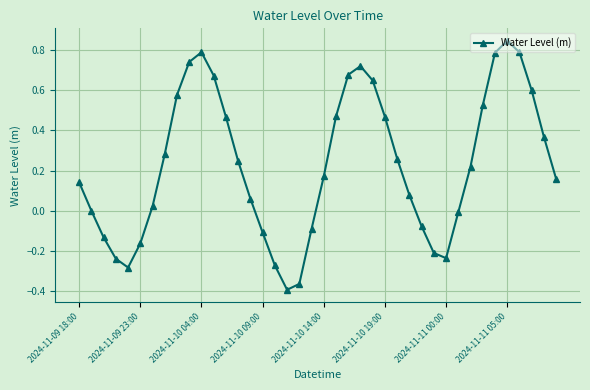

Count the number of categories in the chart.

40